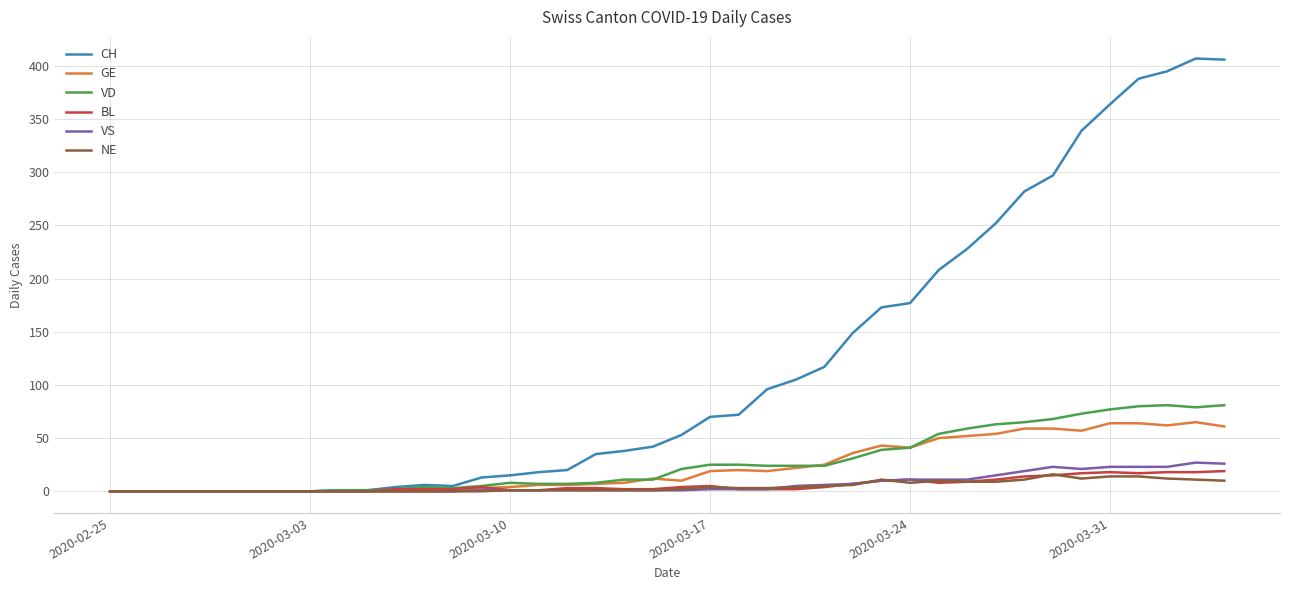

Which series has the largest total across all categories?

CH